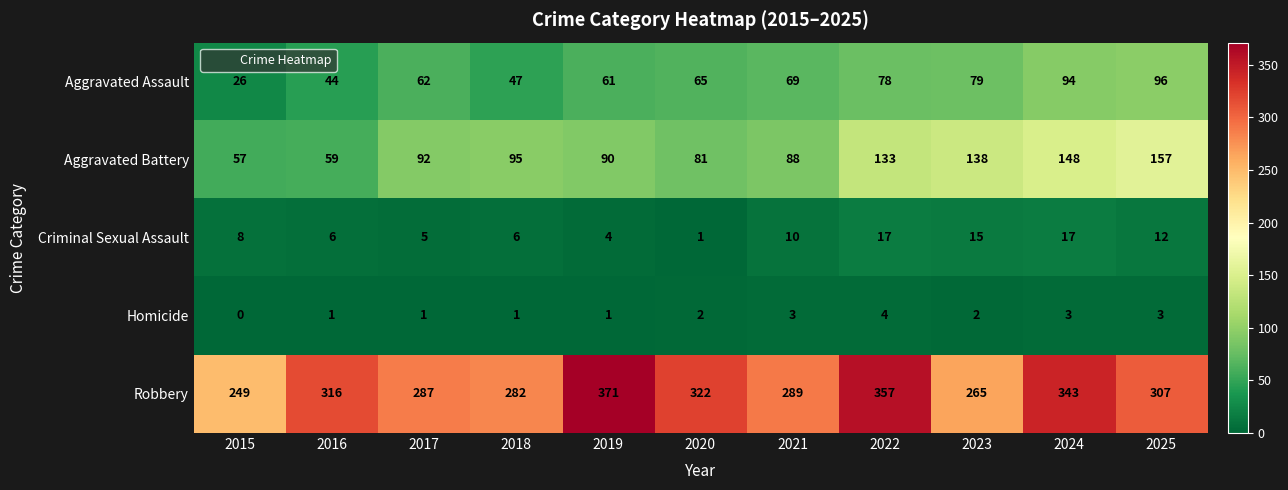

What is the difference between the maximum and minimum values in the Homicide series?

4